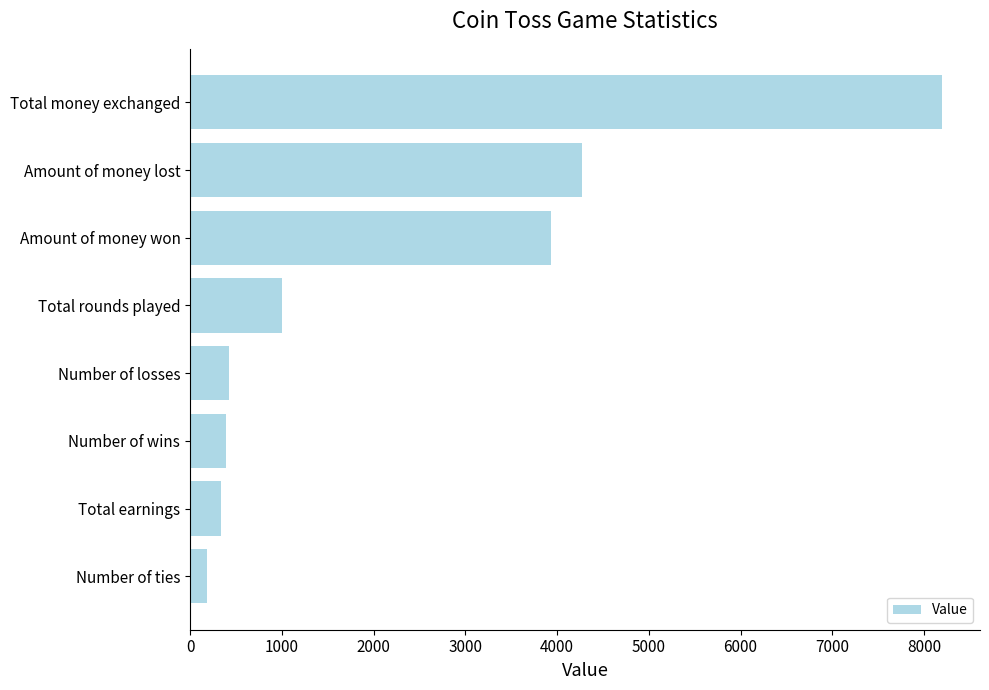

What value does the data have at Amount of money lost?

4270